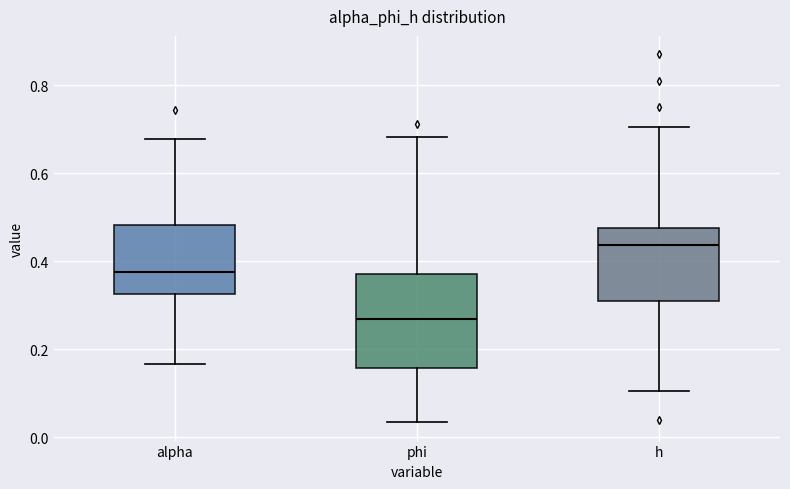

Where is the upper edge of the box for alpha on the y-axis? The values are not printed on the chart, so give them approximately, as read against the axis.

0.48